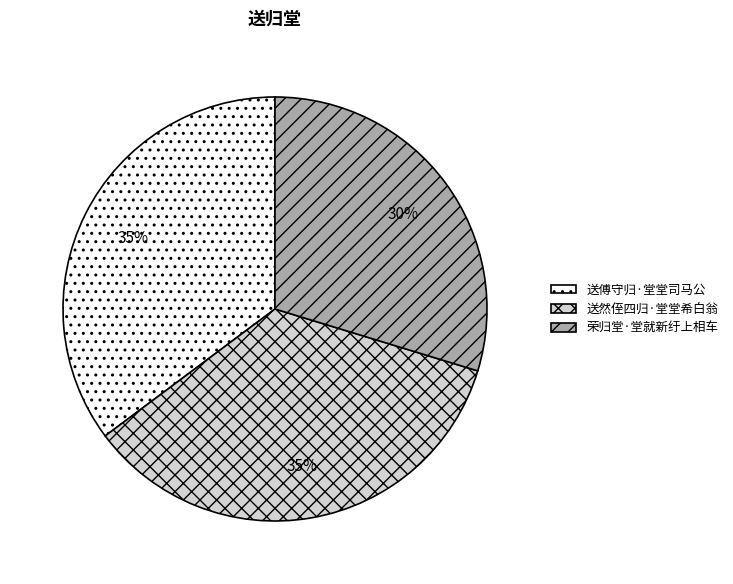

Is it true that 送傅守归·堂堂司马公 is 35% of the pie?

True